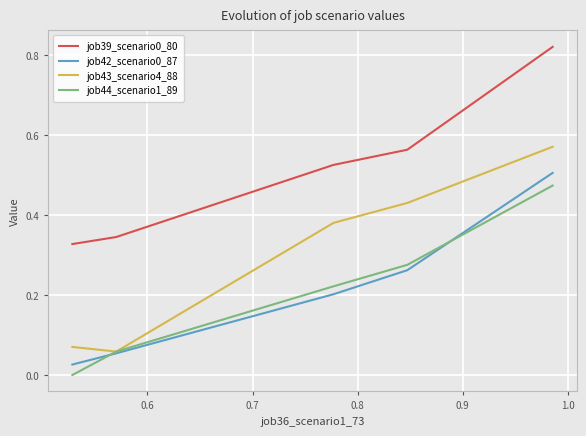

True or false: job39_scenario0_80 and job44_scenario1_89 intersect in this chart.

False